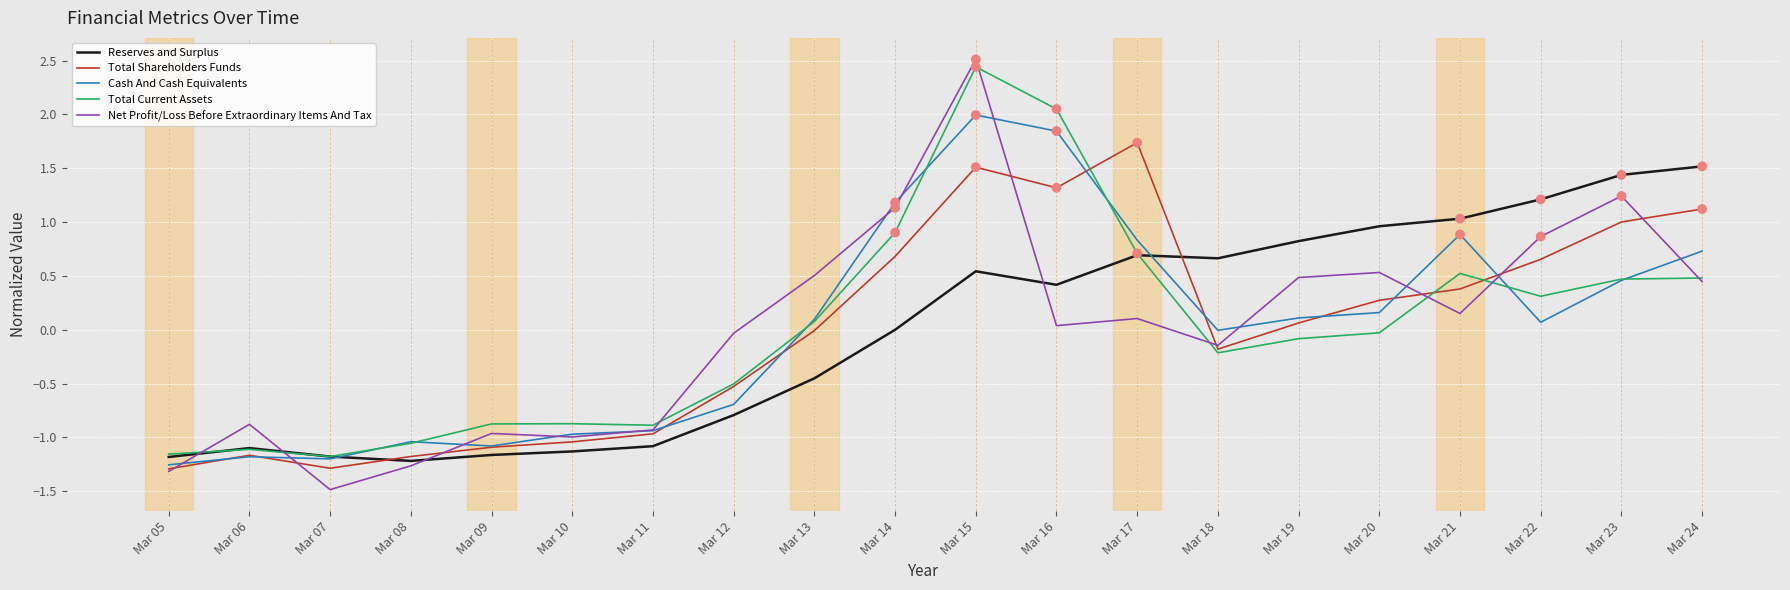

What is the total value across all series at Mar 09?

-5.2